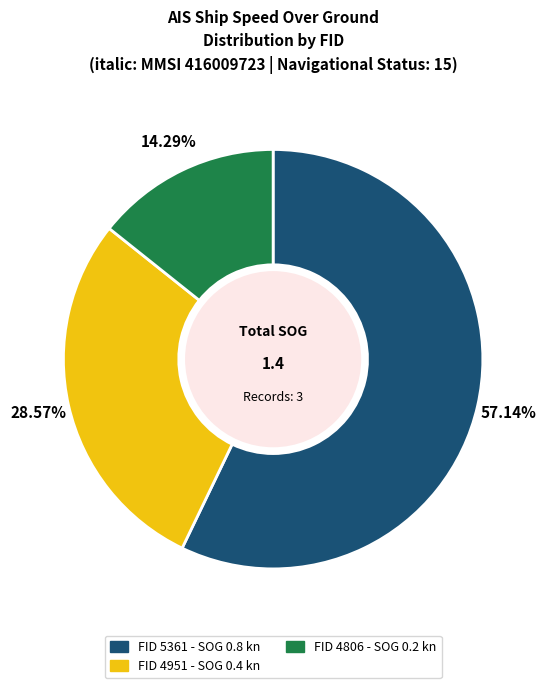

Which slice represents more than half of the pie?

FID 5361 - SOG 0.8 kn